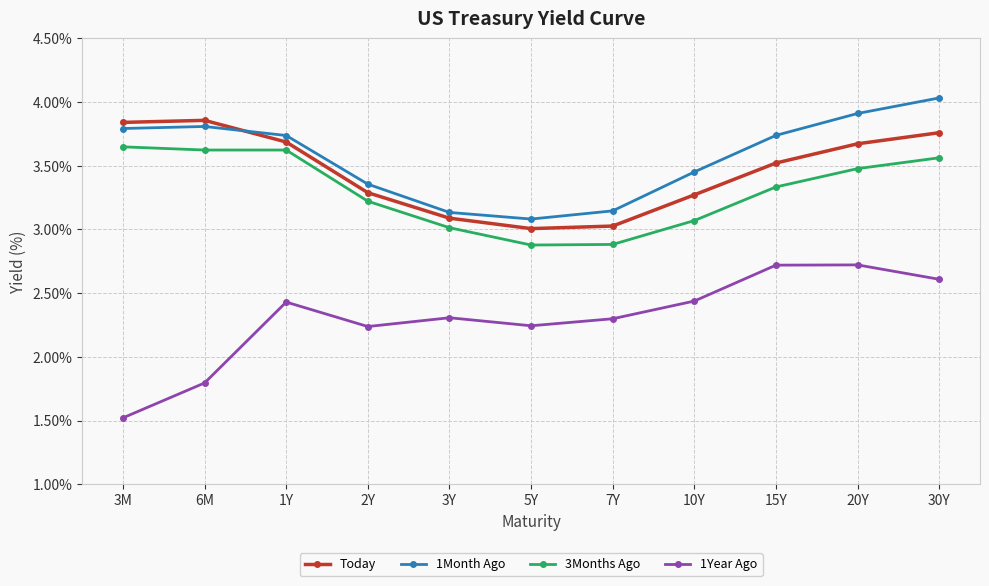

At which label is 1Month Ago closest to 3?

5Y